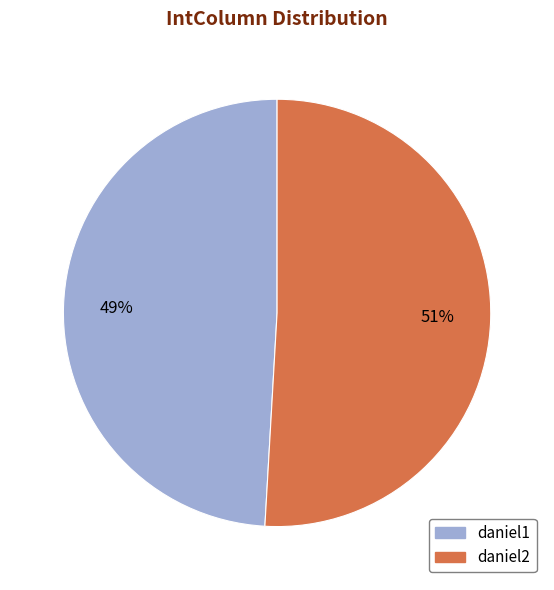

To the nearest percent, what is the difference between the daniel1 and daniel2 slice percentages?

2%